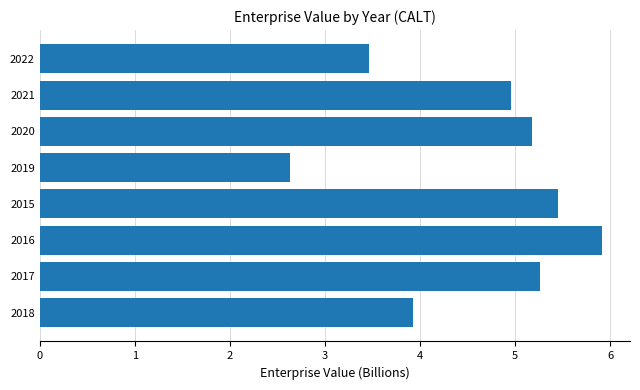

Which category has the lowest value across all series?

2019